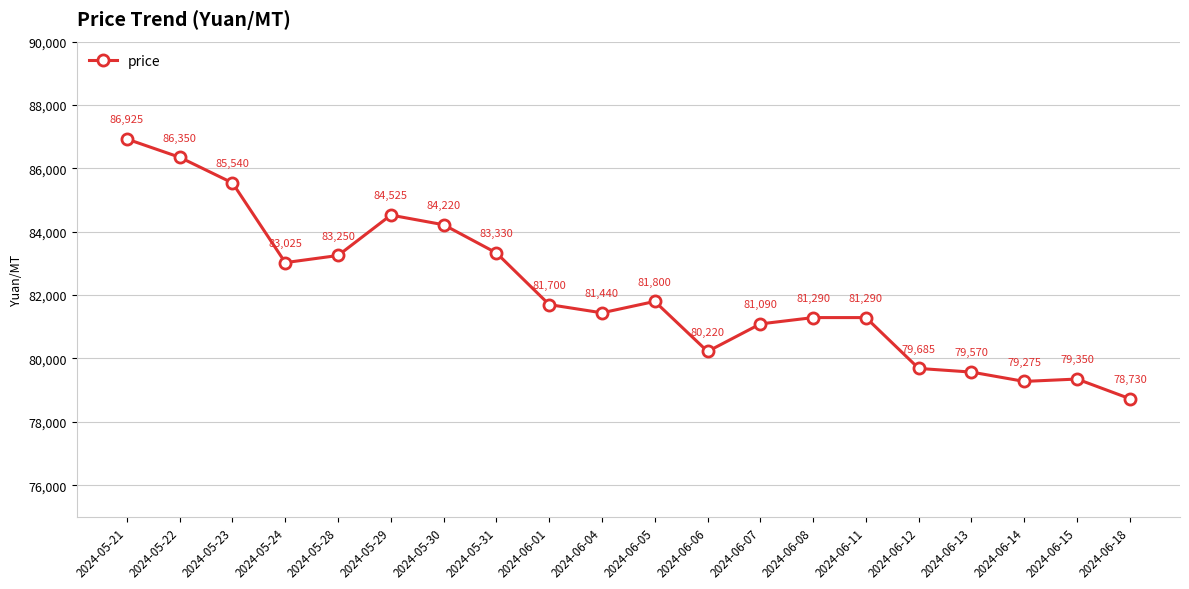

Which category has the lowest value across all series?

2024-06-18